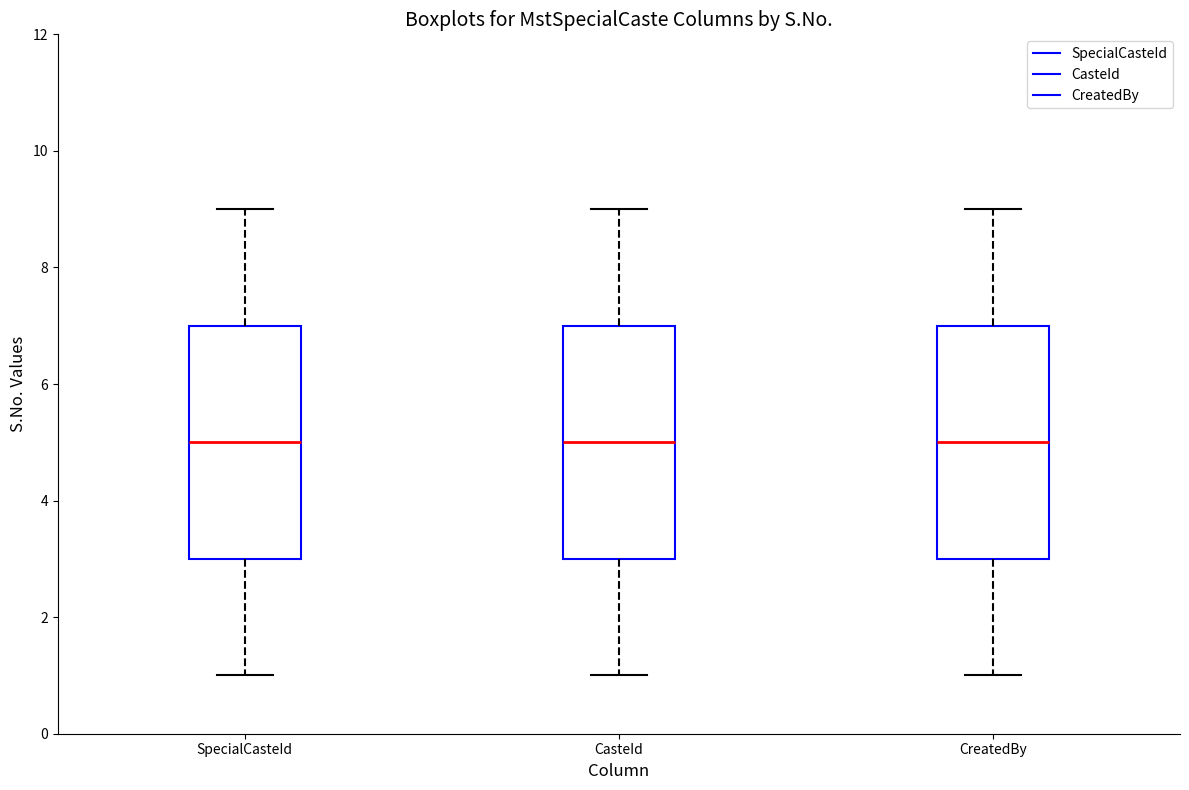

Where is the lower edge of the box for SpecialCasteId on the y-axis? The values are not printed on the chart, so give them approximately, as read against the axis.

3